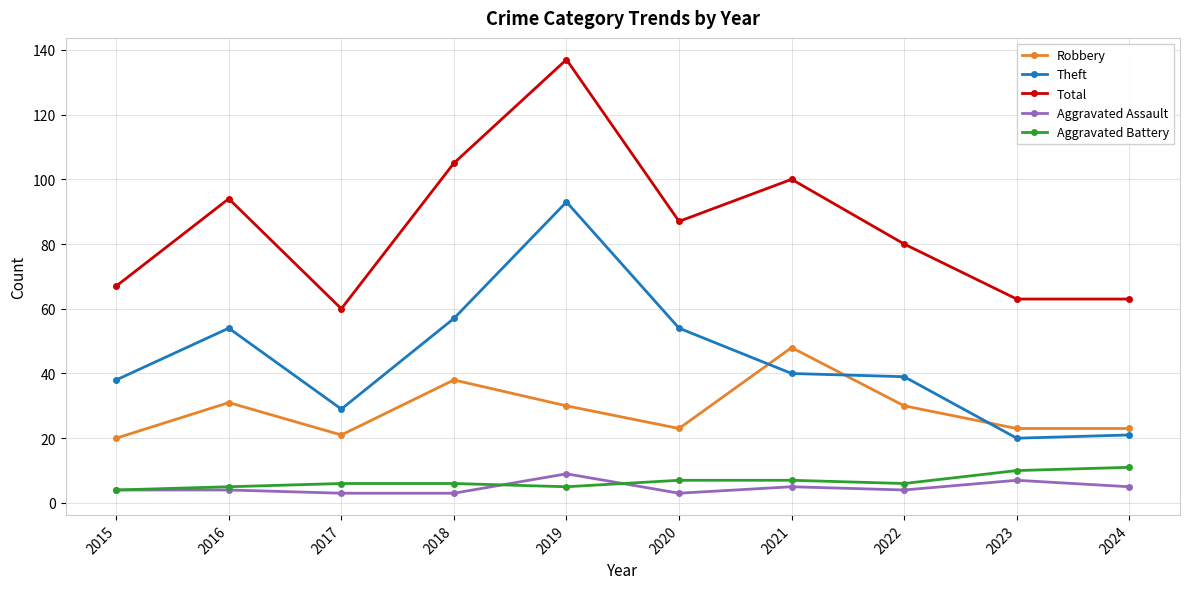

What are all the series names shown in the legend?

Robbery, Theft, Total, Aggravated Assault, Aggravated Battery